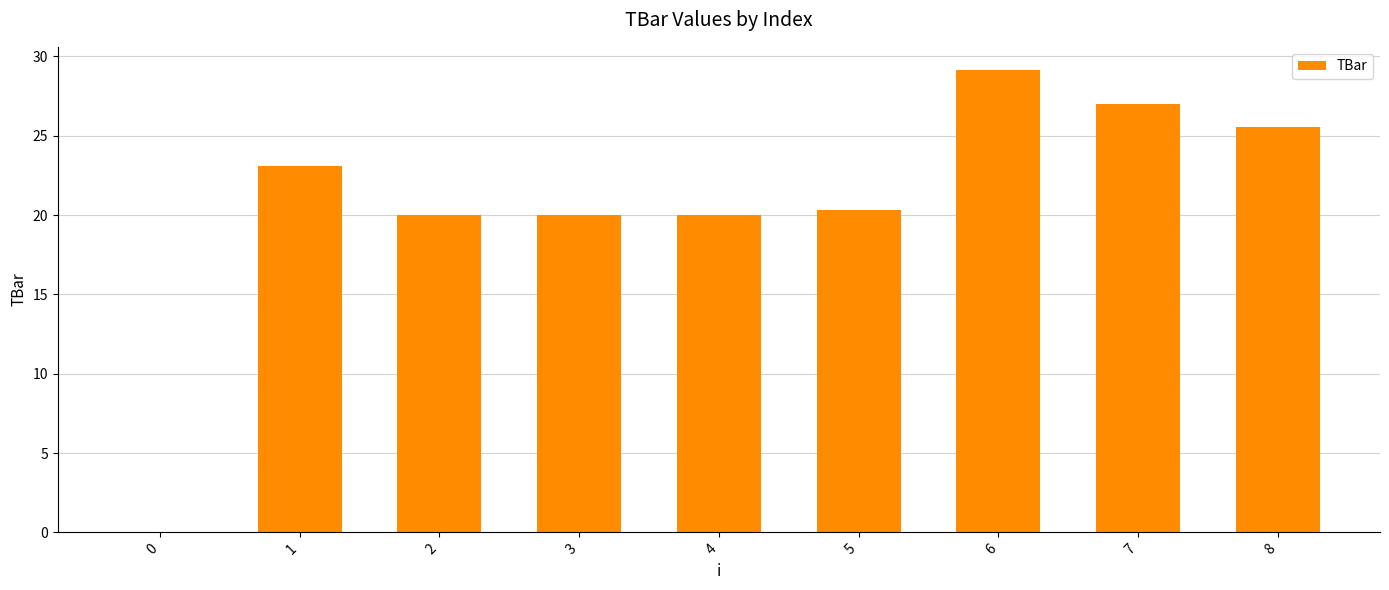

Read the value at 3.

20.0